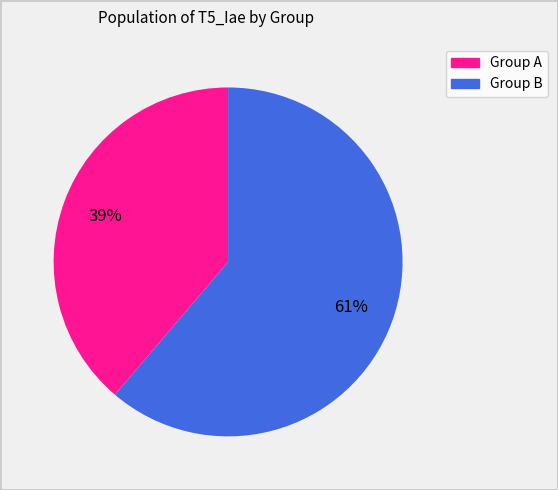

To the nearest percent, what is the difference between the largest and smallest slice percentages?

22%